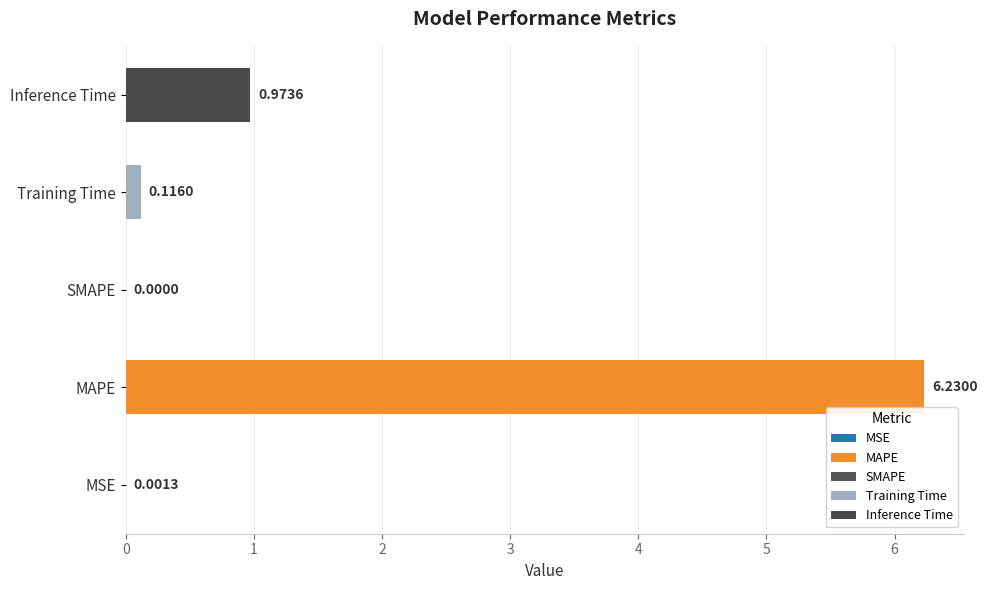

Between SMAPE and MAPE, which is larger?

MAPE